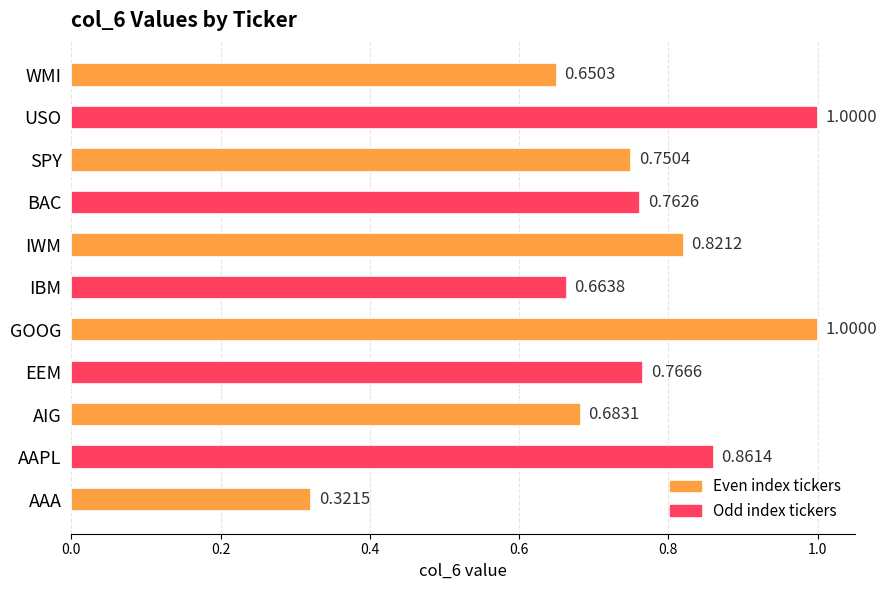

What is the change in value from EEM to GOOG?

+0.2